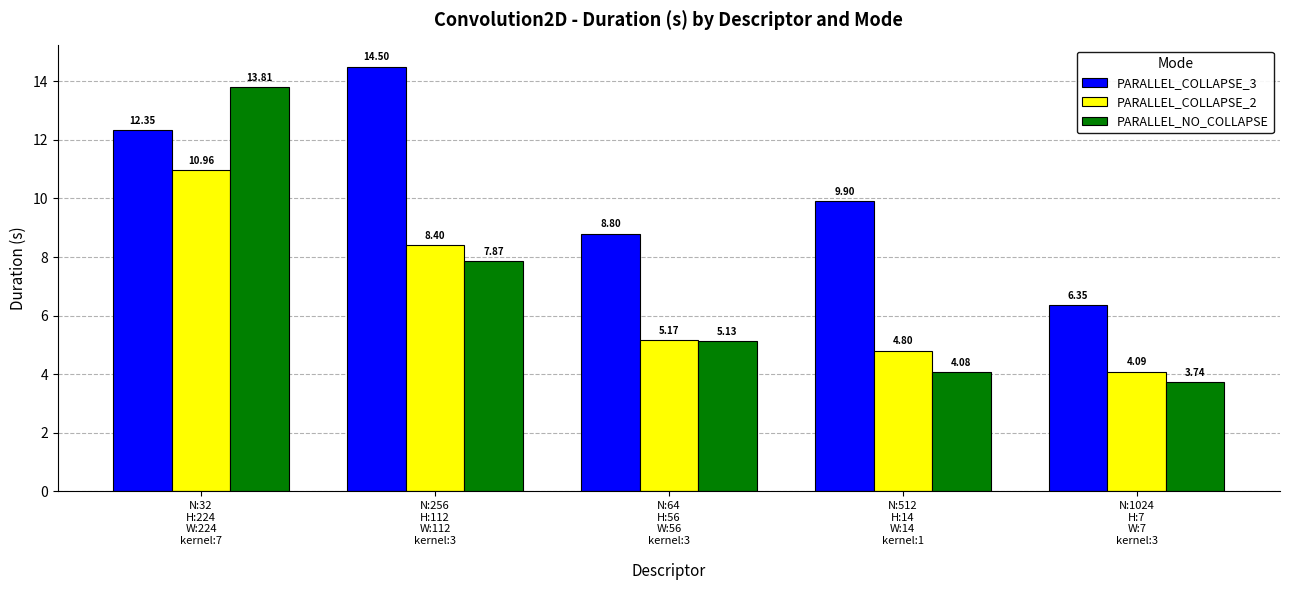

How many series are shown in this chart?

3